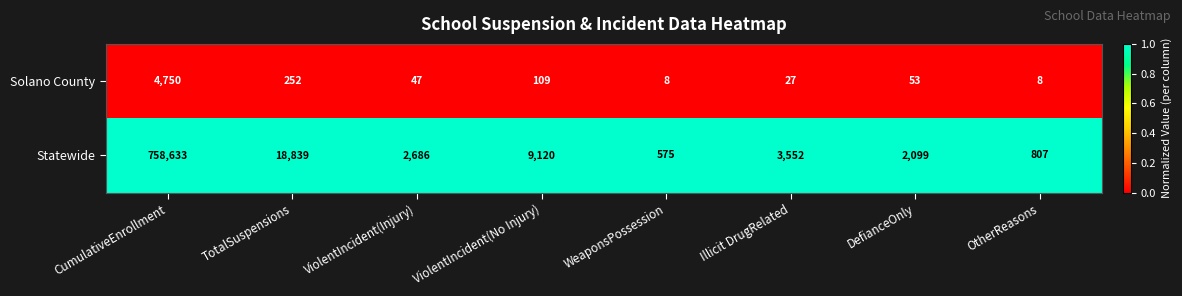

At CumulativeEnrollment, list the series in order from smallest to largest.

Solano County, Statewide